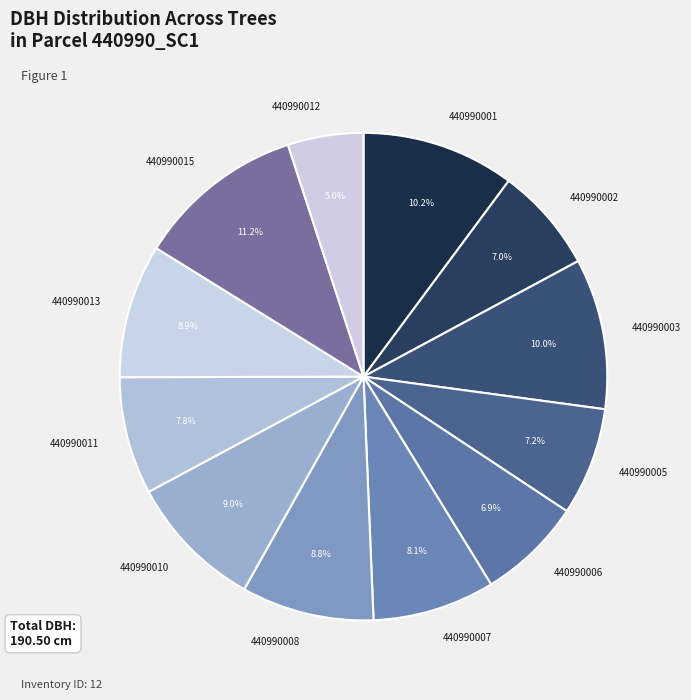

The 440990008 slice represents 3% of the pie. True or false?

False